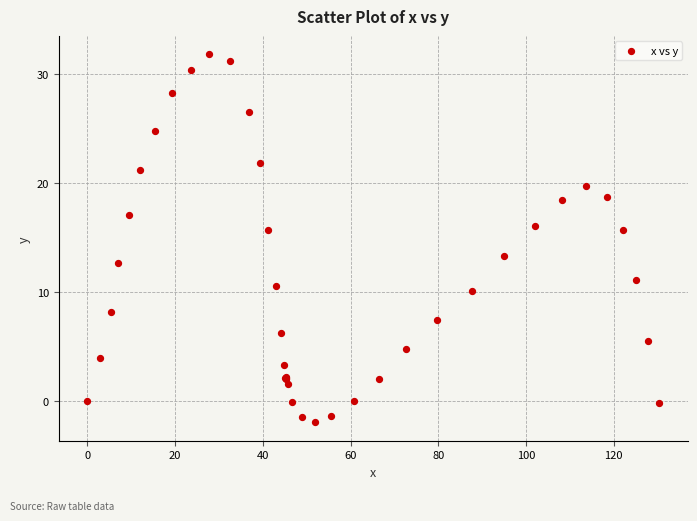

What Y value in the scatter plot is closest to 14?

13.3